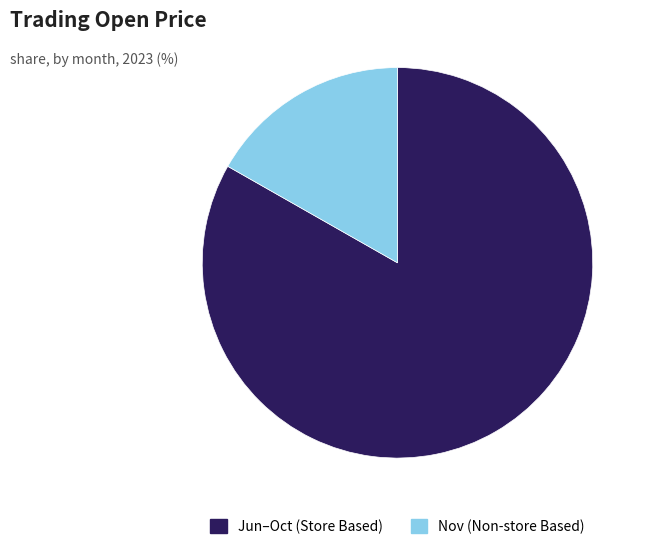

What is the ratio of the value at Jun–Oct (Store Based) to the value at Nov (Non-store Based)?

5.0